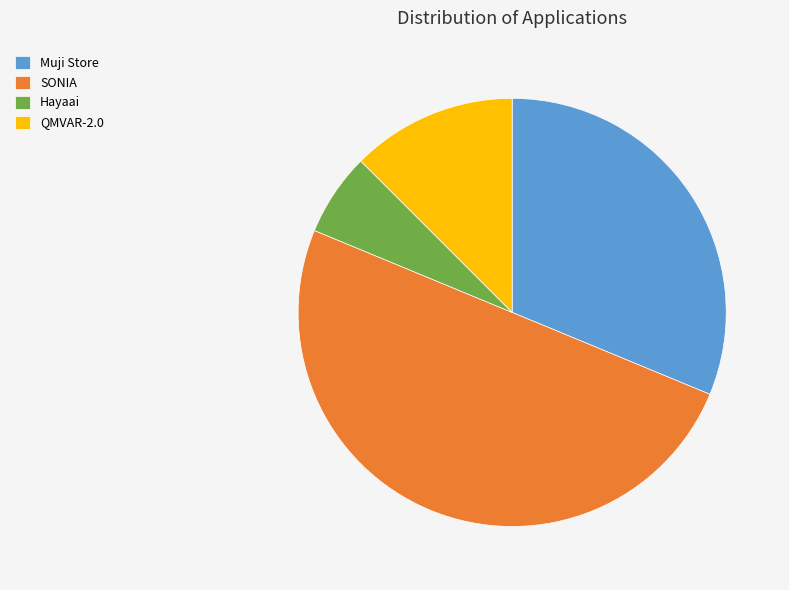

Does QMVAR-2.0 represent more than half of the total?

No